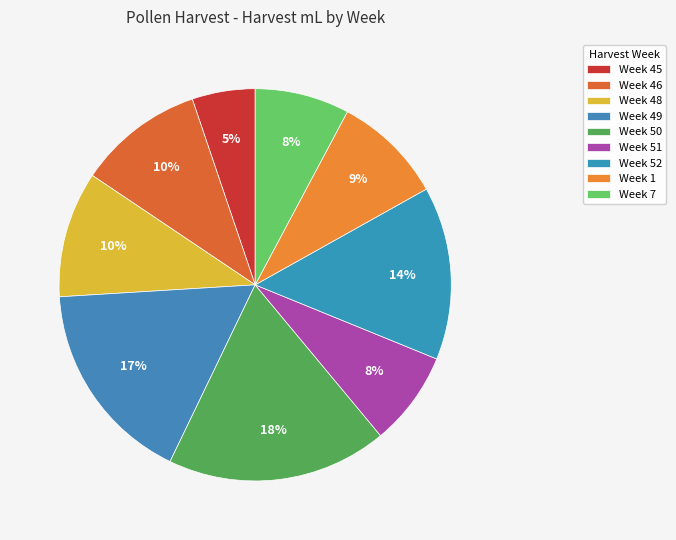

Combined, what portion of the pie is Week 50 and Week 48?

28.6%